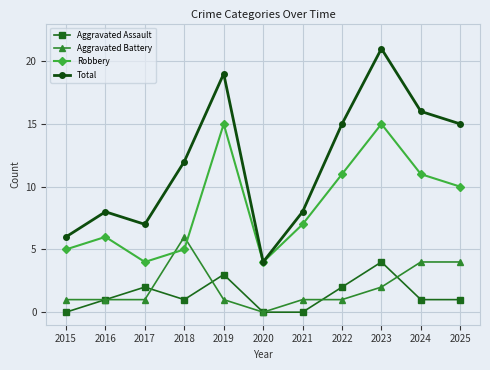

Count the number of categories in the chart.

11